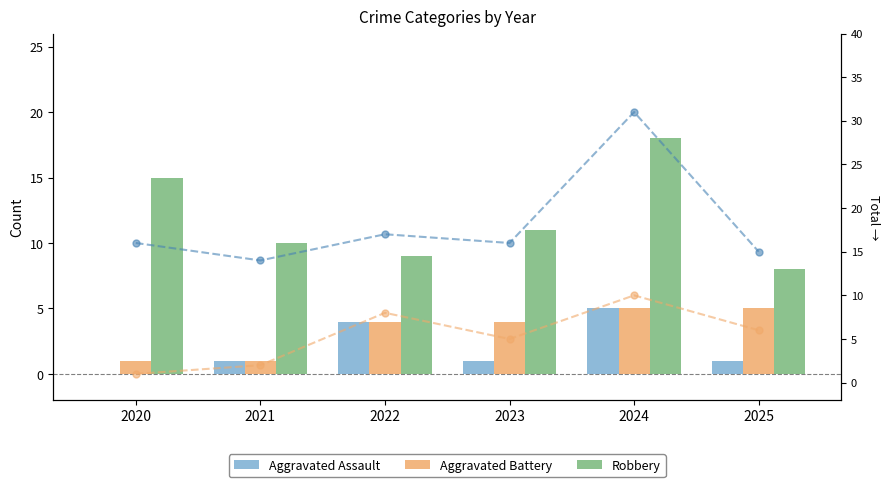

Between 2024 and 2020, which is larger?

2024